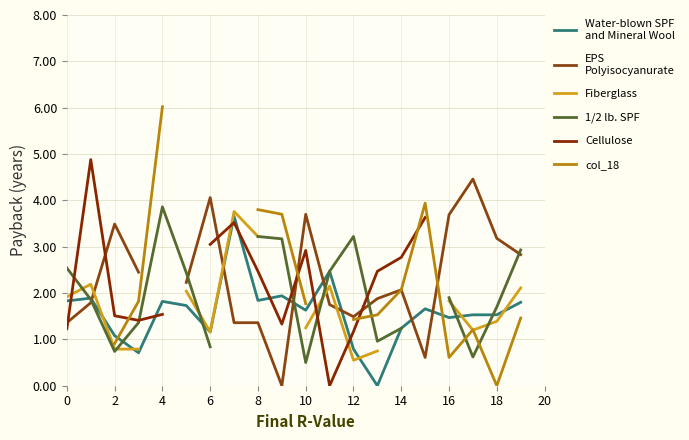

True or false: EPS
Polyisocyanurate has a value of 1.7 at 18.

False